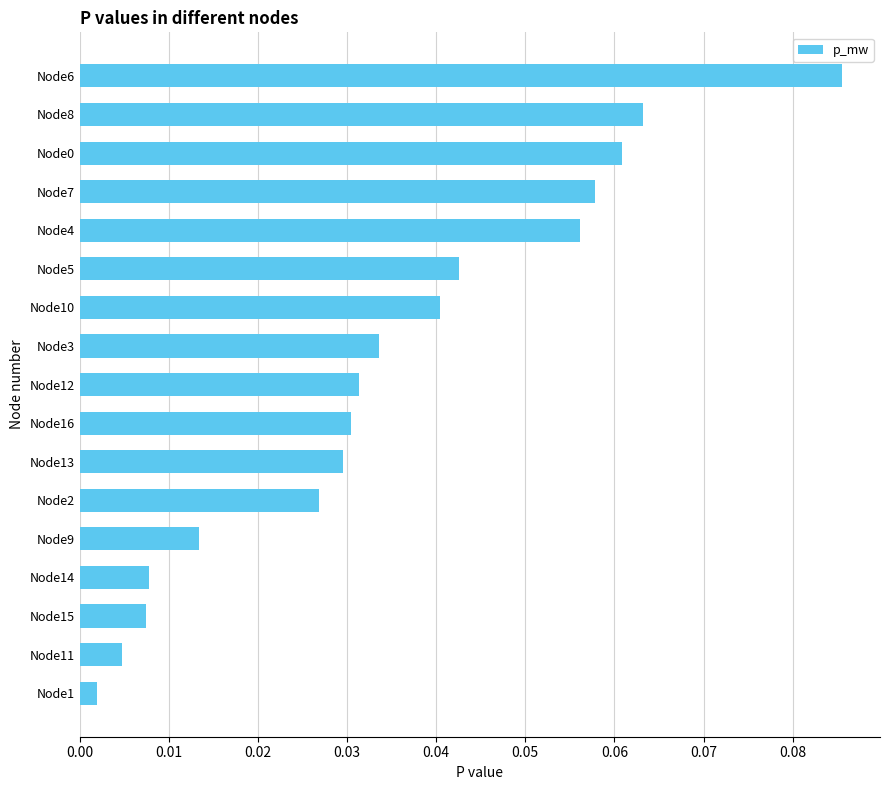

What is the sum of all values?

0.6